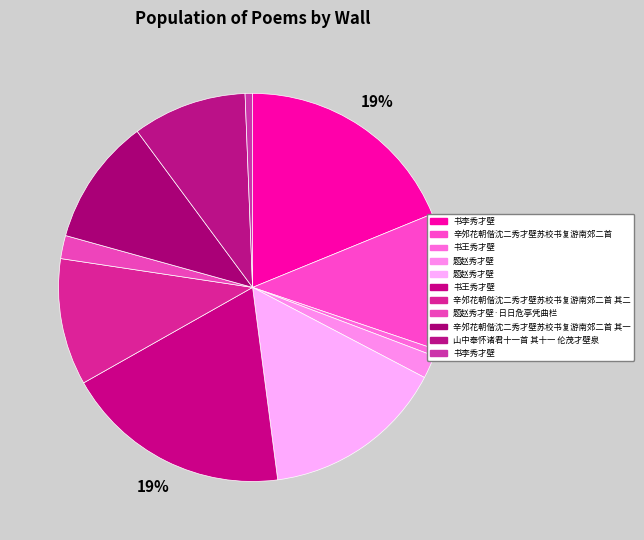

Count the number of slices in the pie.

11